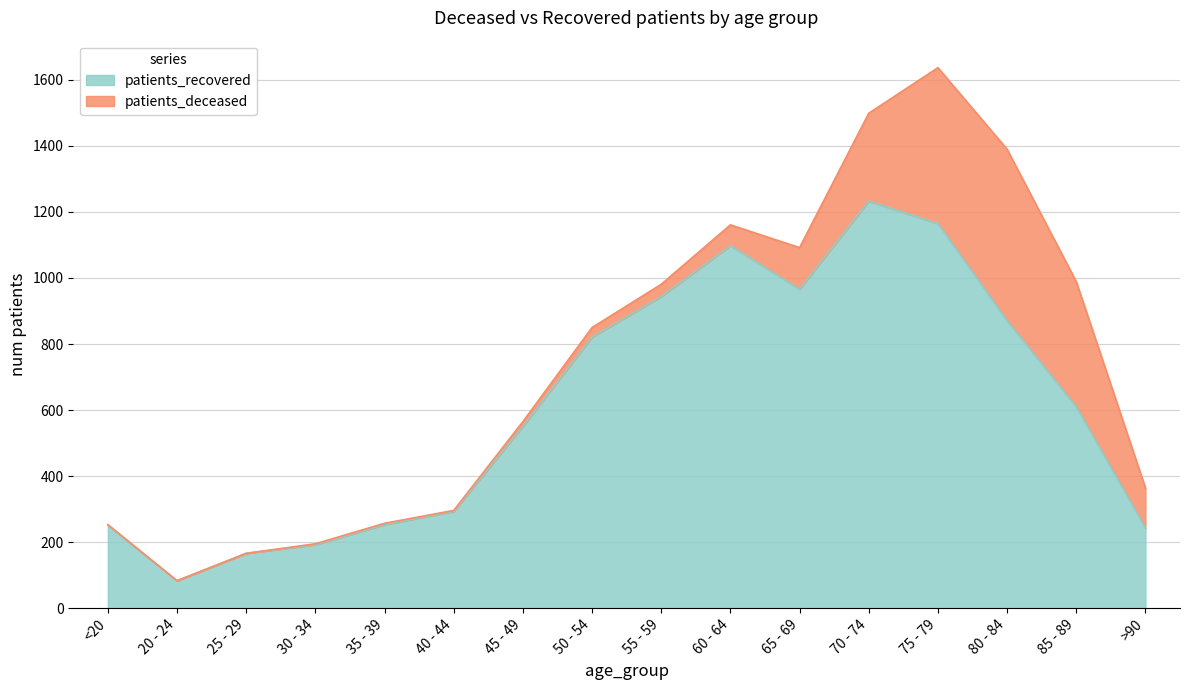

At which category does the data reach its first local peak?

60 - 64